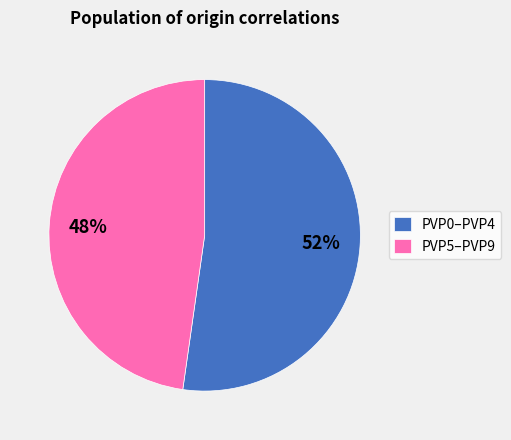

True or false: PVP0–PVP4 accounts for 46% of the total.

False